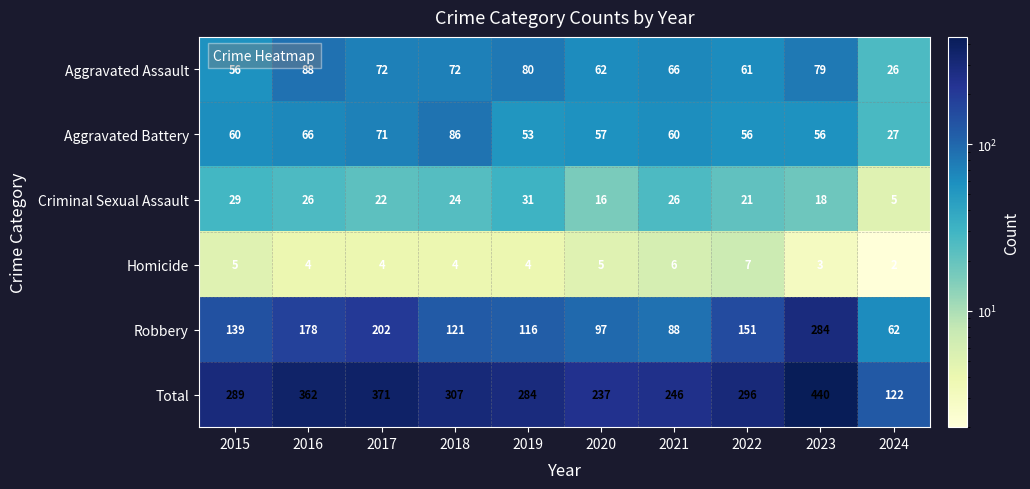

What is the average value of the Aggravated Battery series?

59